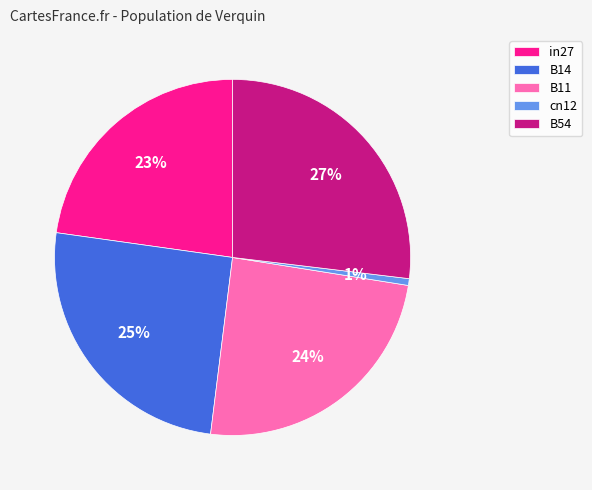

Which category has the biggest portion of the pie?

B54